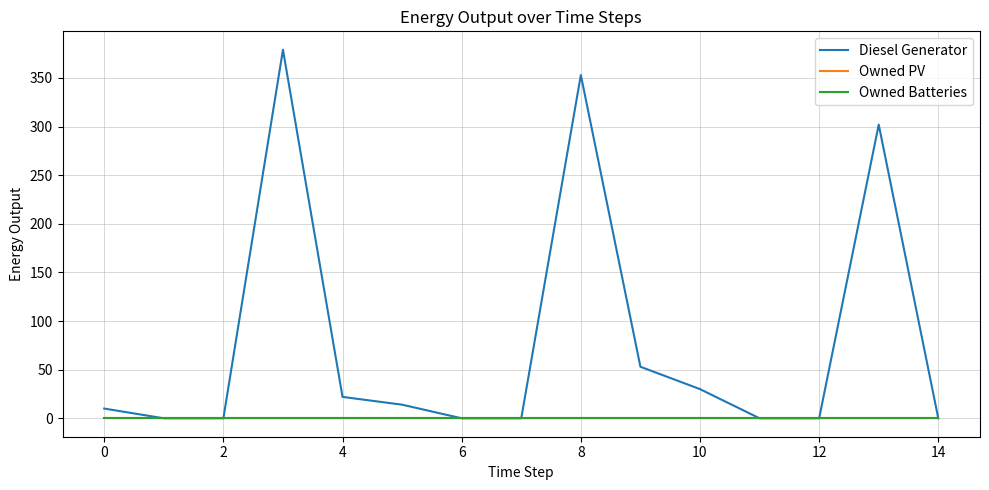

Is this an area chart (filled region under the line)?

No